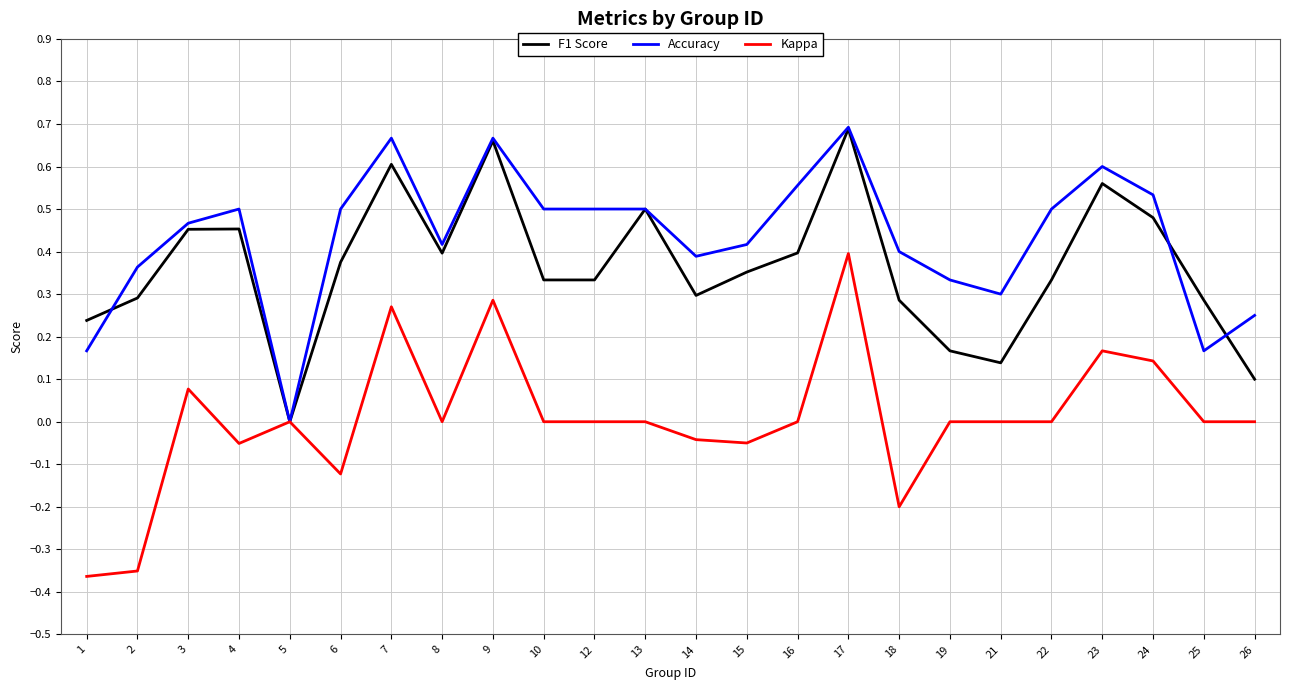

Which category has the highest value in the Kappa series?

17